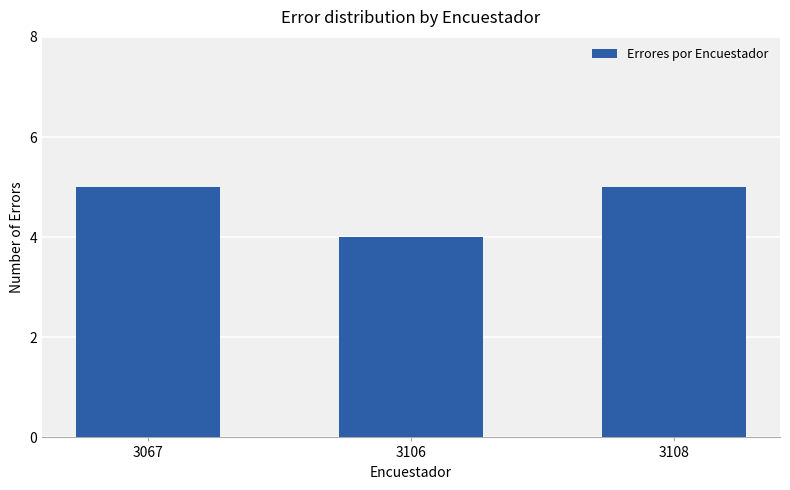

The chart shows a value of 2 at 3106. True or false?

False